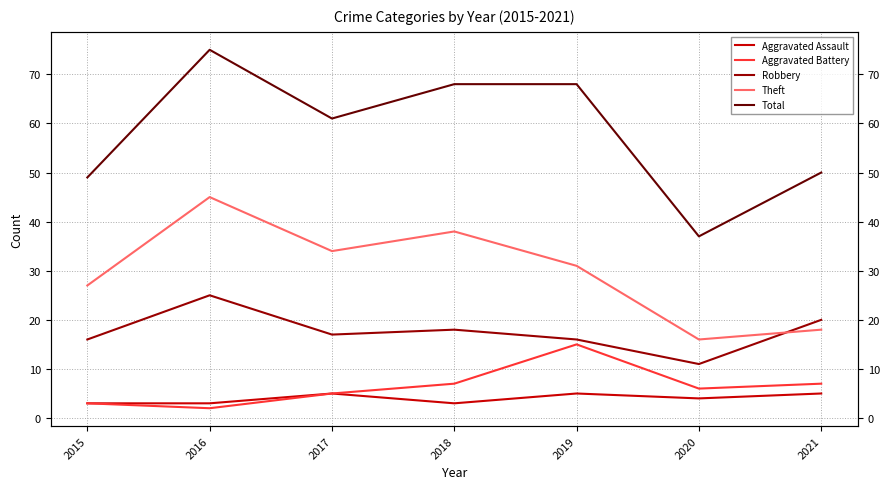

List the series in order of their peak value, lowest first.

Aggravated Assault, Aggravated Battery, Robbery, Theft, Total